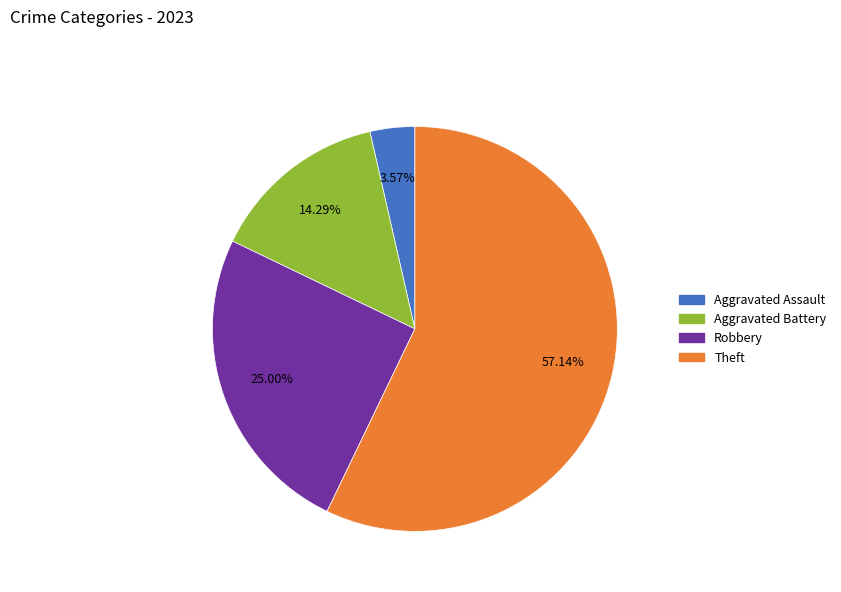

How many slices are in this pie chart?

4